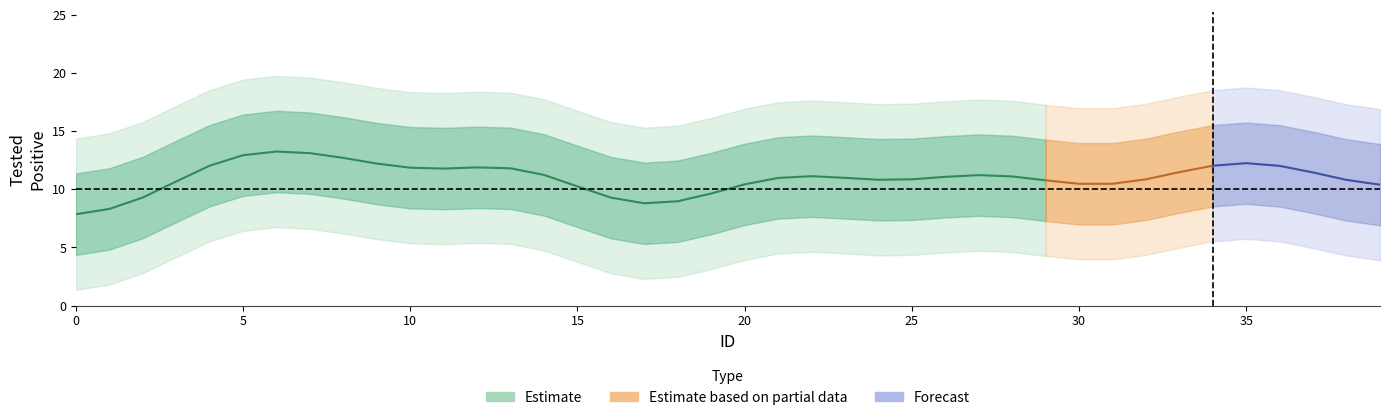

Does the chart have visible grid lines?

No